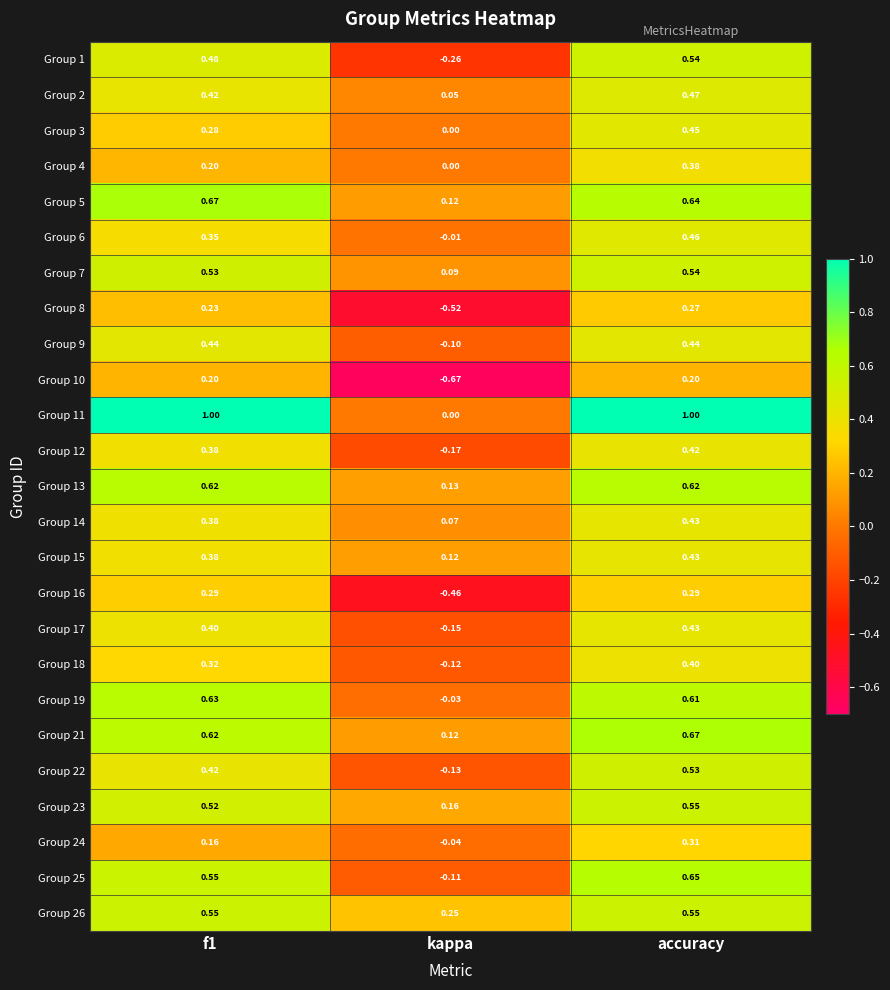

At which label is Group 18 closest to 0?

kappa